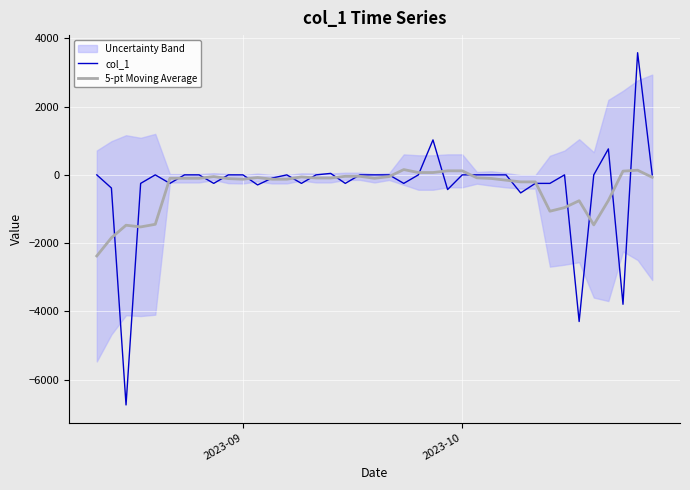

The value of col_1 at 24 is -223.3. True or false?

False